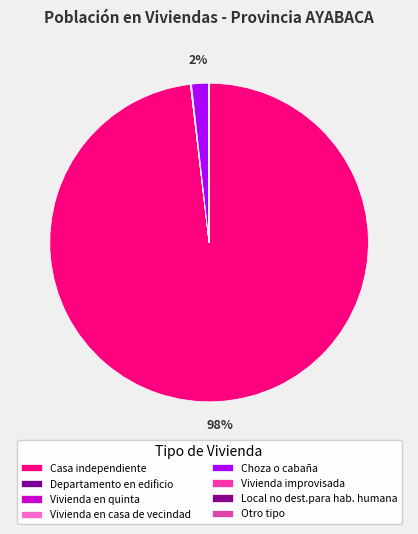

Combined, what portion of the pie is Choza o cabaña and Vivienda en quinta?

1.8%